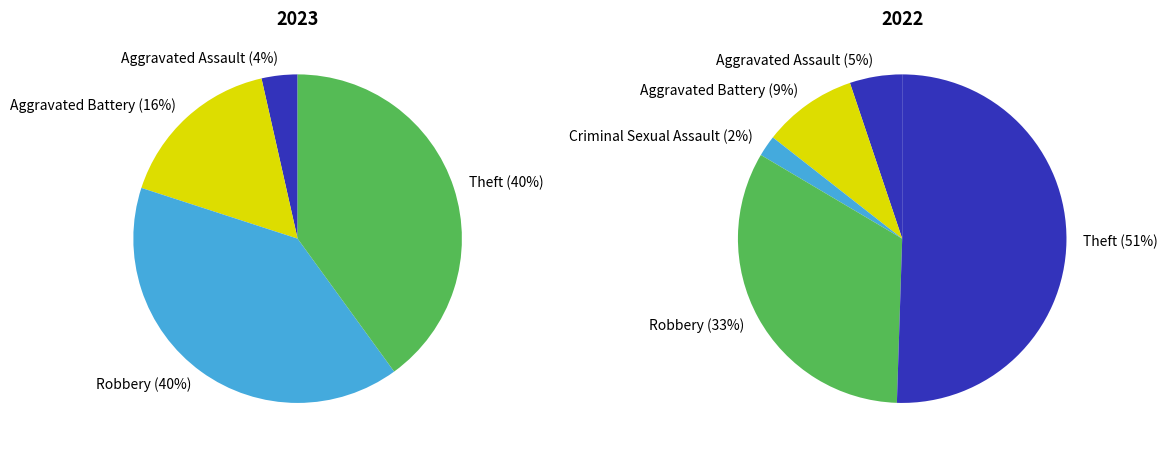

Which series has the widest spread of values?

values_2022